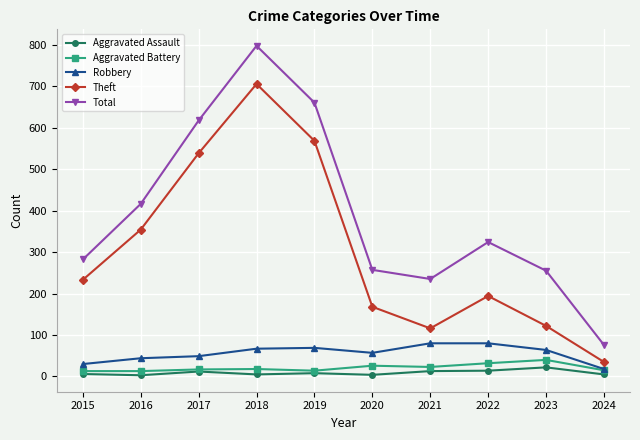

What is the average value of the Theft series?

303